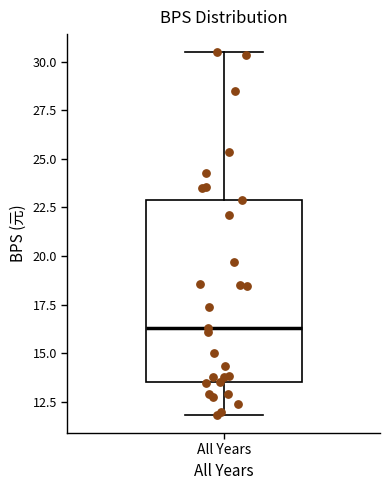

Read this box plot against the y-axis: the position of the median line, the range covered by the box, and the ends of both whiskers. The values are not printed on the chart, so give them approximately, as read against the axis.

median 16.5, box 13.5 to 23.0, whiskers 12.0 to 30.5